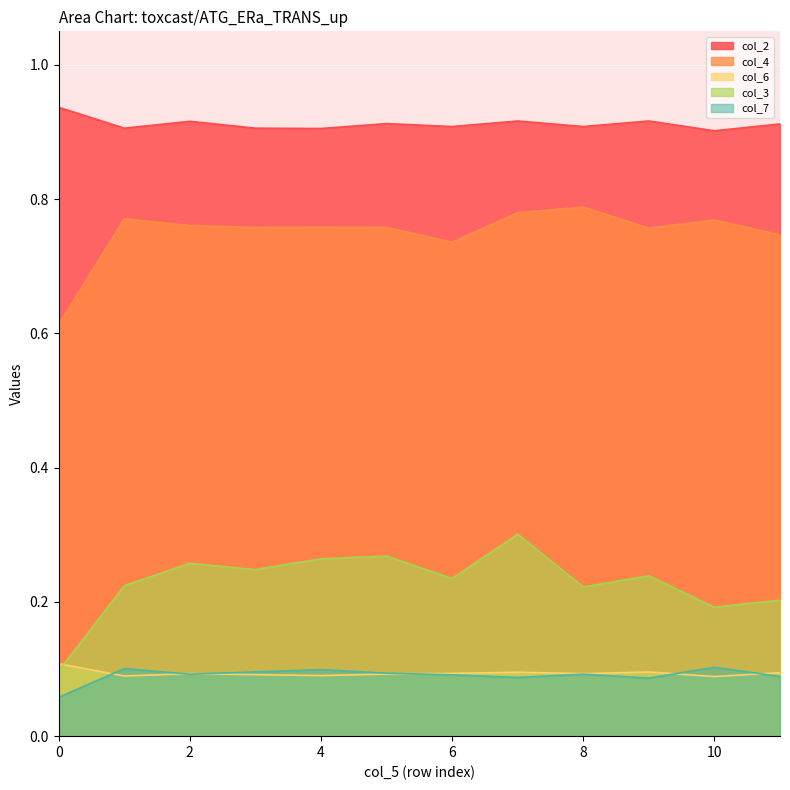

At which label does col_4 reach its peak?

8